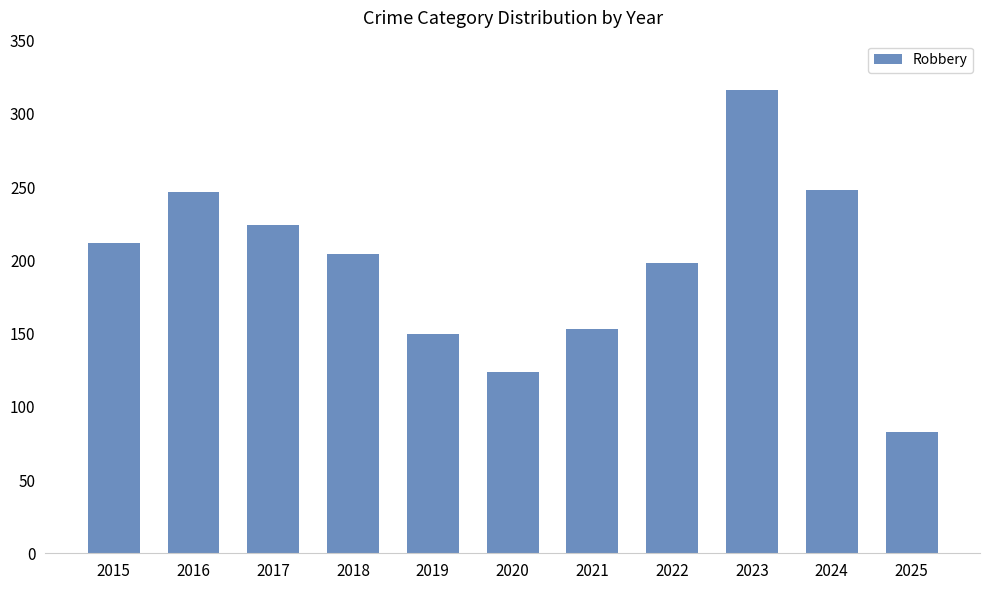

Which category has the highest value across all series?

2023